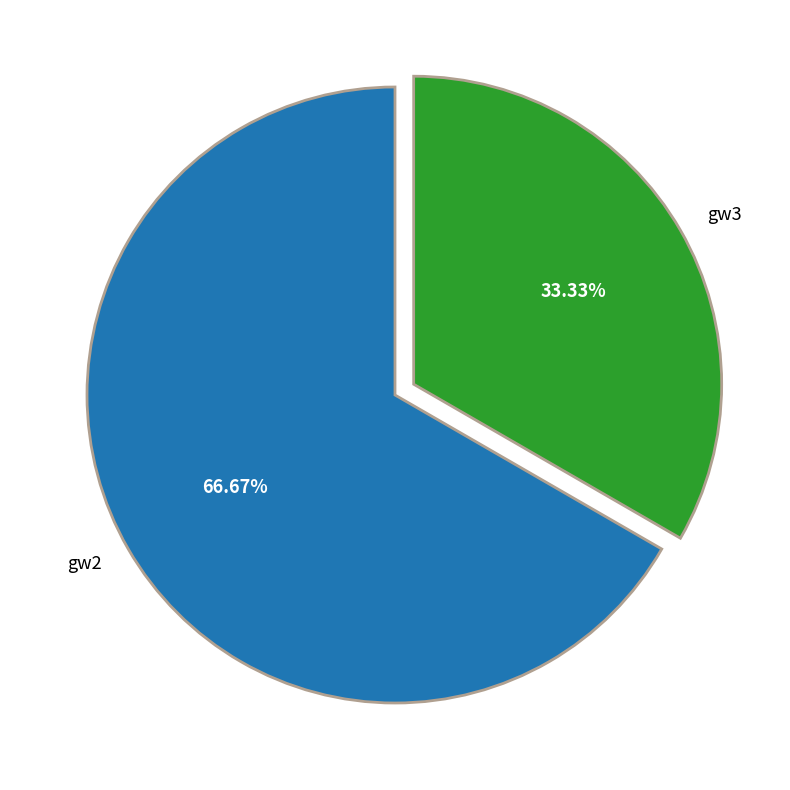

The gw2 slice represents 67% of the pie. True or false?

True